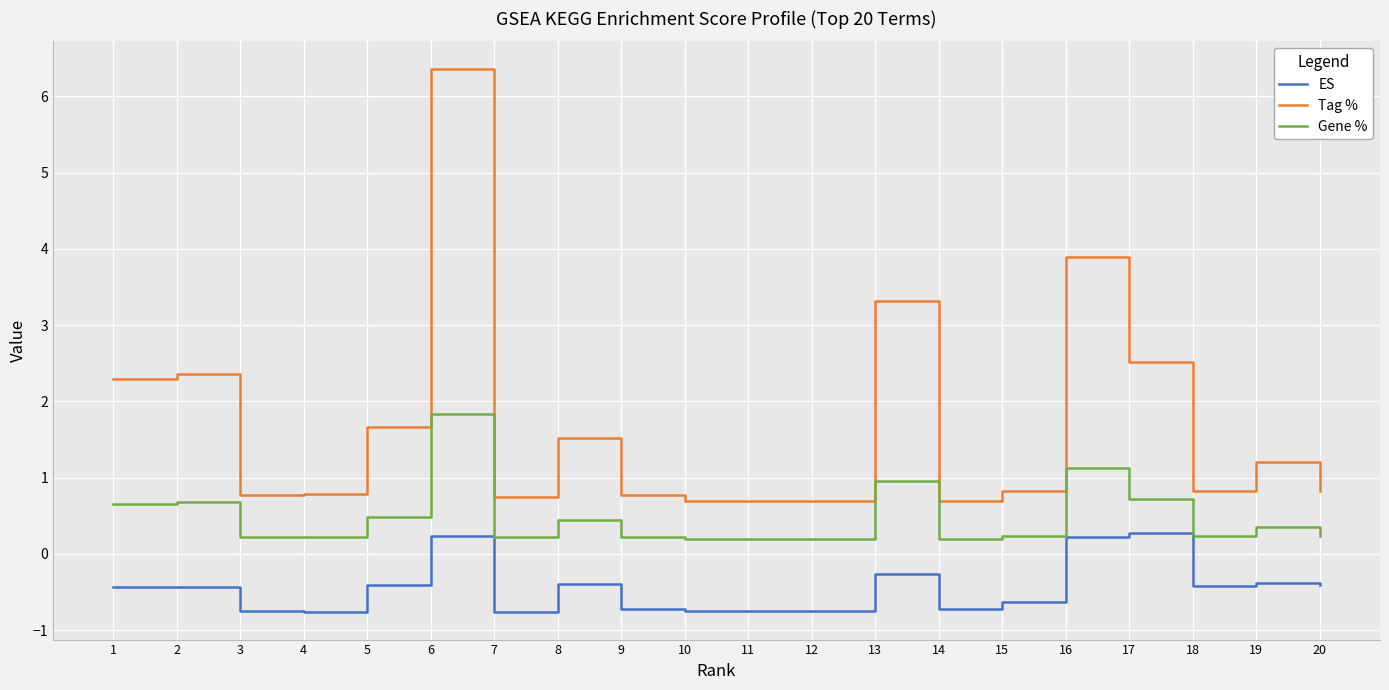

Rank the series by their maximum value, from highest to lowest.

Tag %, Gene %, ES